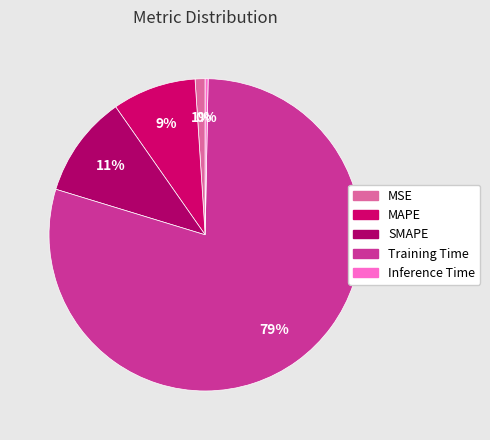

To the nearest percent, what portion does MAPE represent?

9%